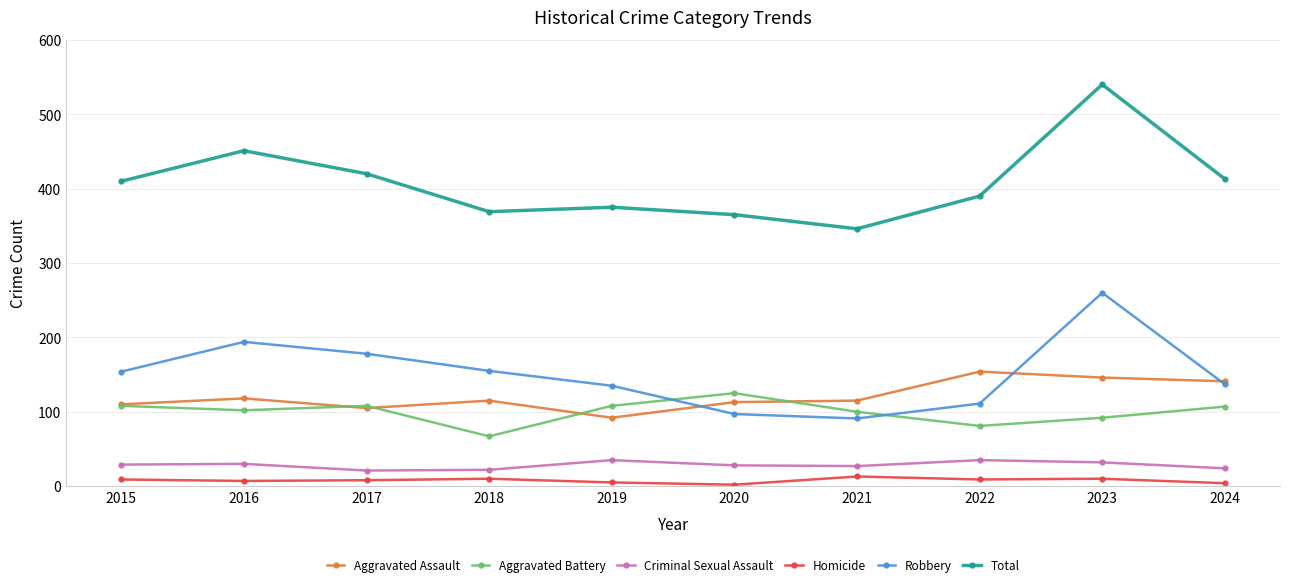

What is the difference between the maximum and minimum values in the Criminal Sexual Assault series?

14